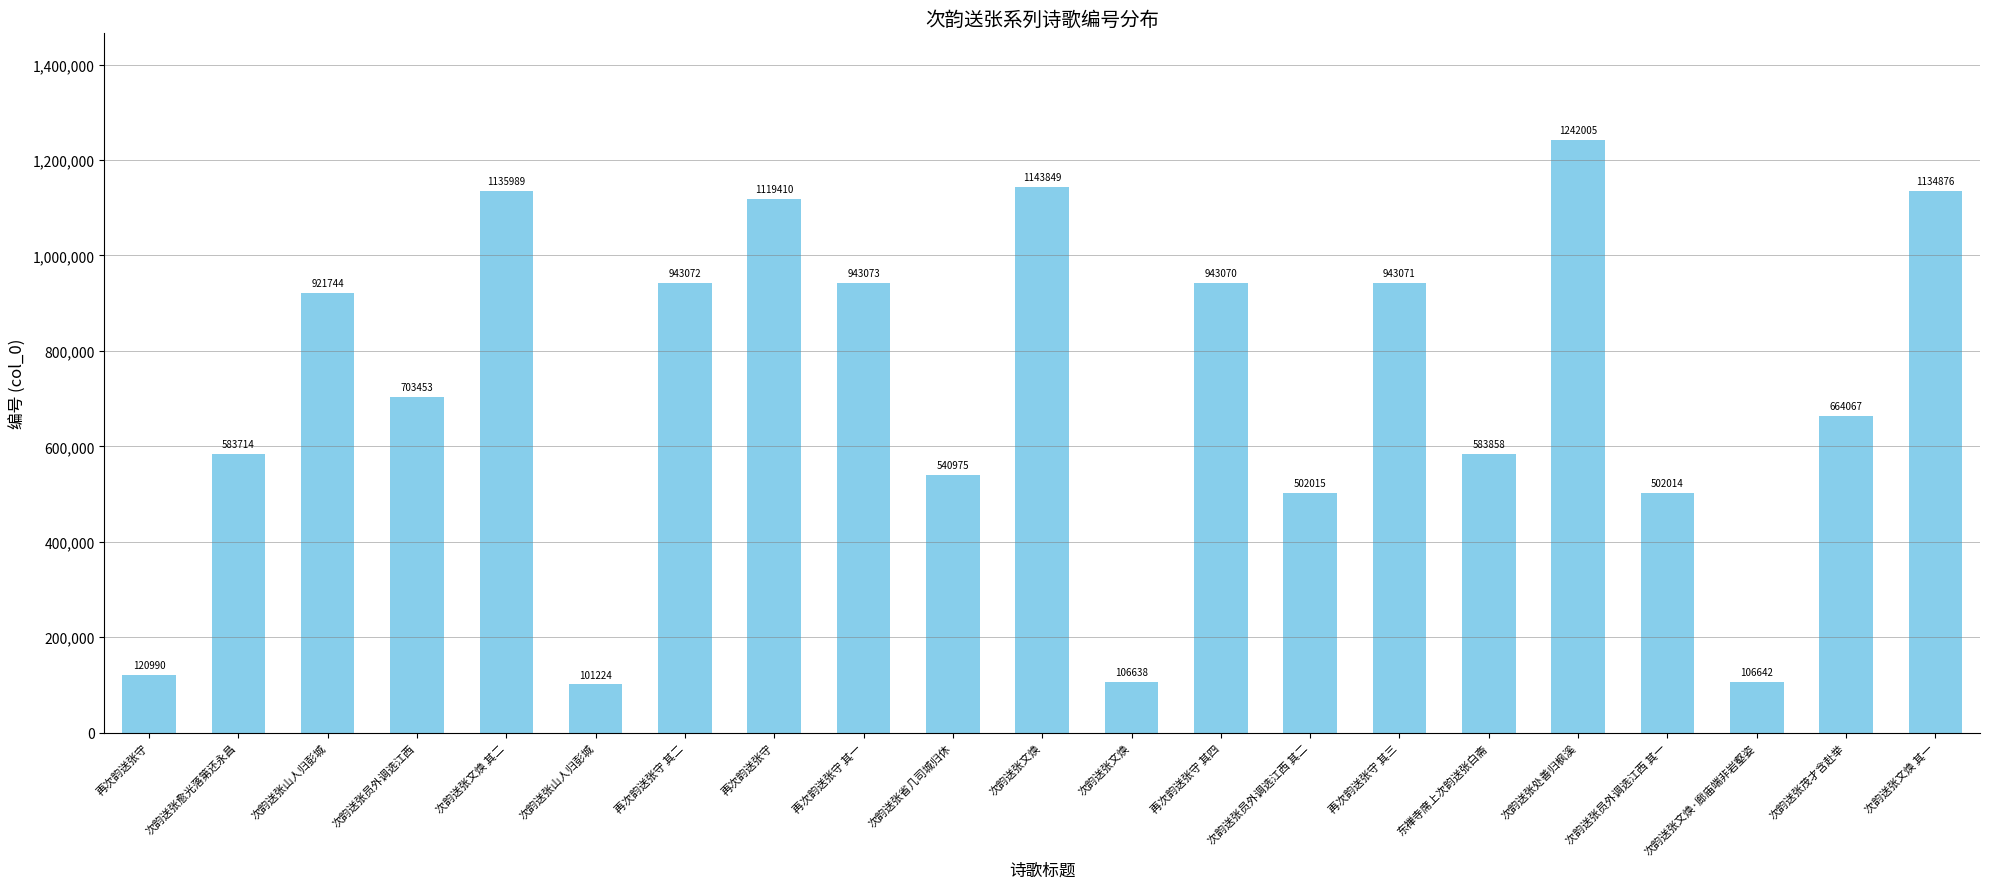

Is it true that the value at 再次韵送张守 其二 is 1614635?

False